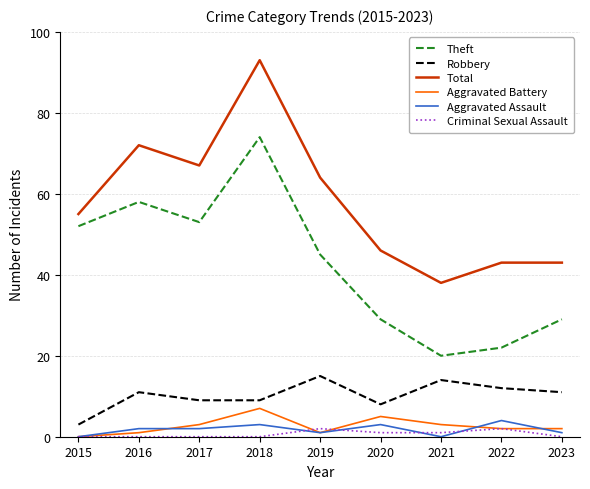

Is the value of Total at 2017 greater than the value of Criminal Sexual Assault at 2023?

Yes